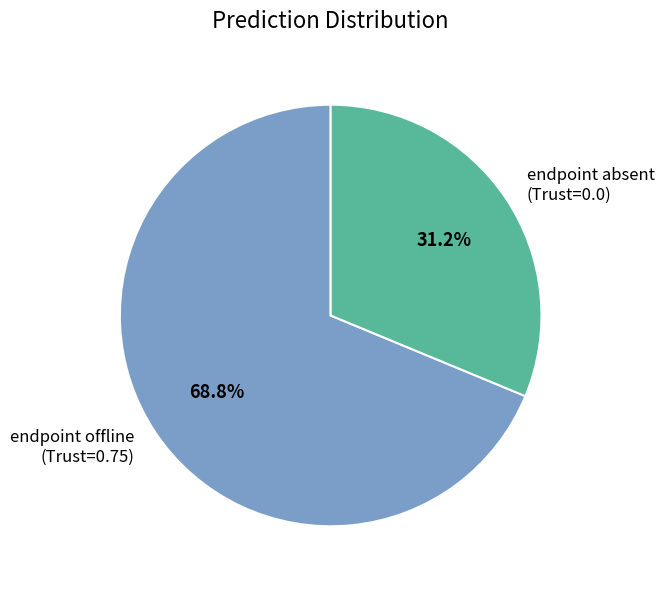

Is there a majority slice in this chart?

Yes